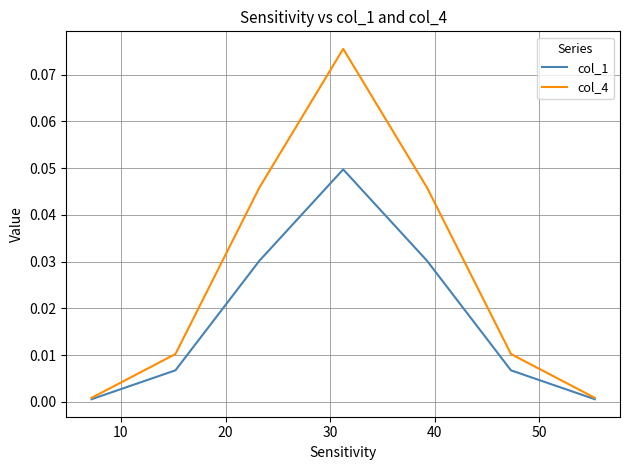

What are all the series names shown in the legend?

col_1, col_4